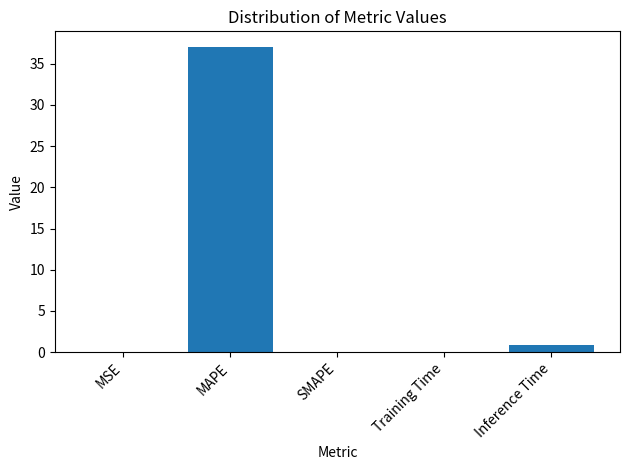

Is it true that the value at SMAPE is -21.6?

False